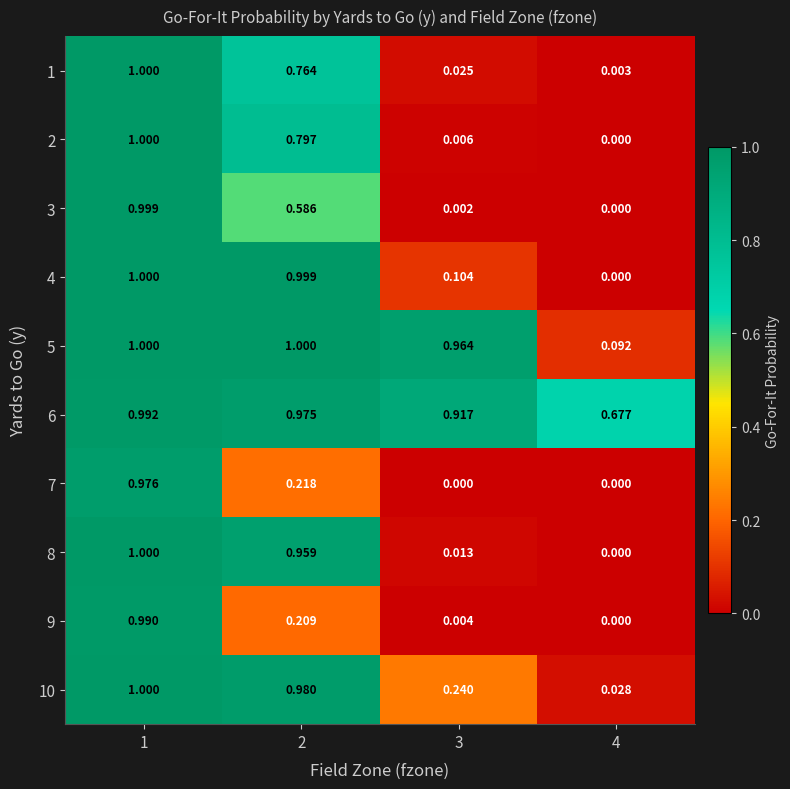

Is the value of 1 at 2 greater than the value of 2 at 4?

Yes